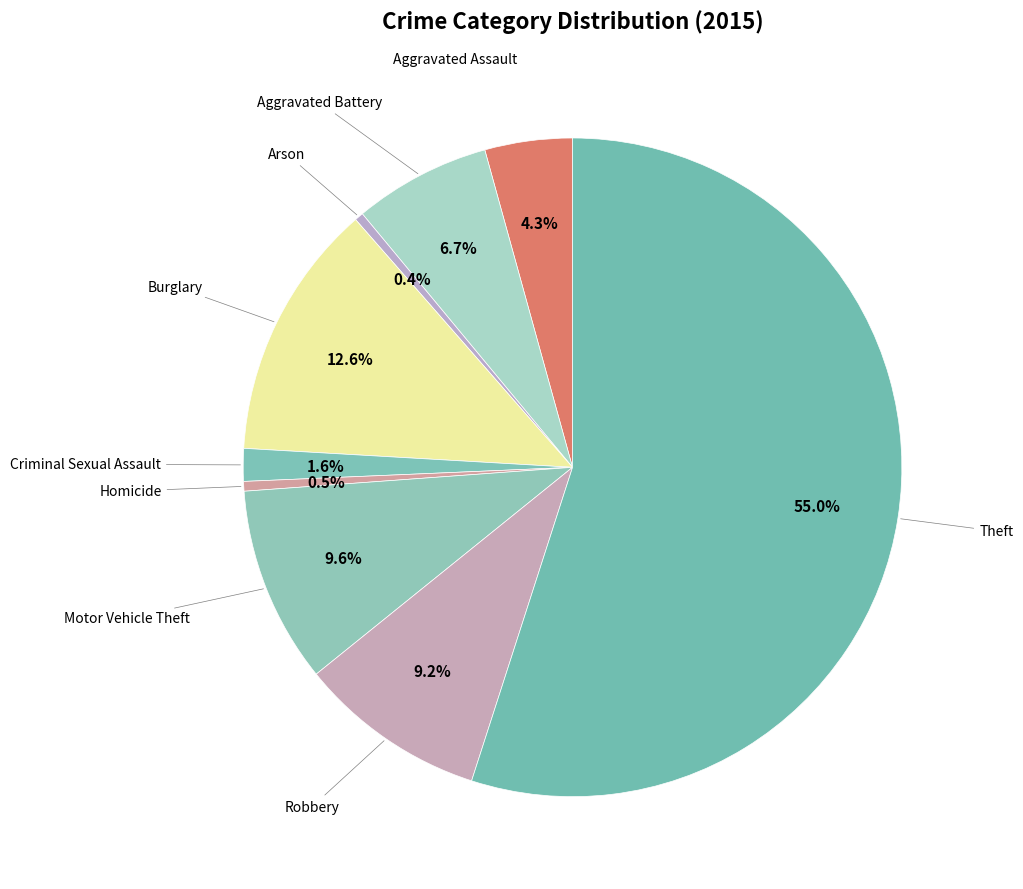

How many segments does this pie chart have?

9